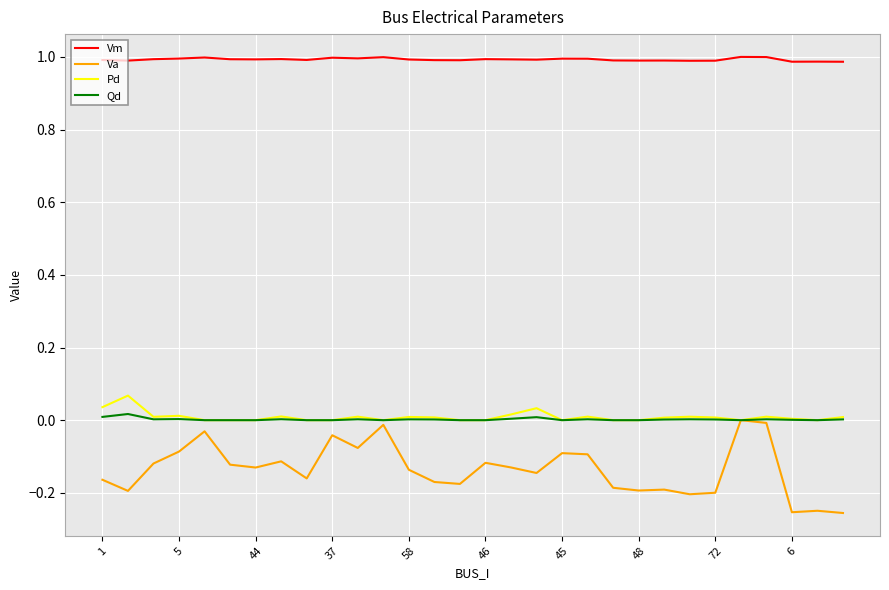

Which series has the largest range (max minus min)?

Va